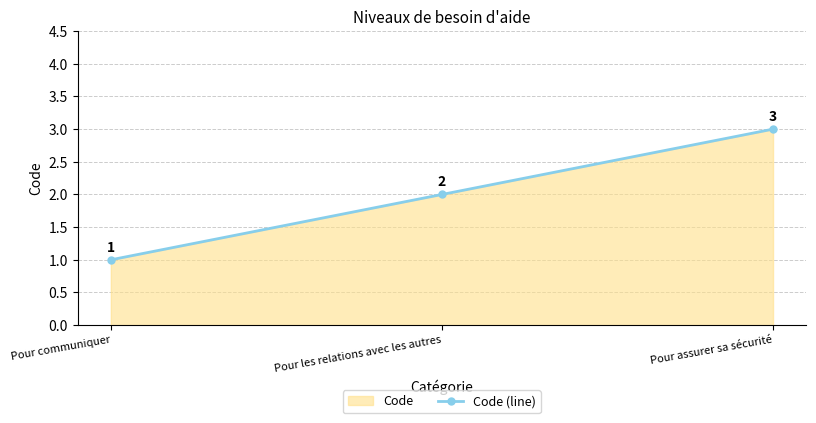

Read the value at Pour les relations avec les autres.

2